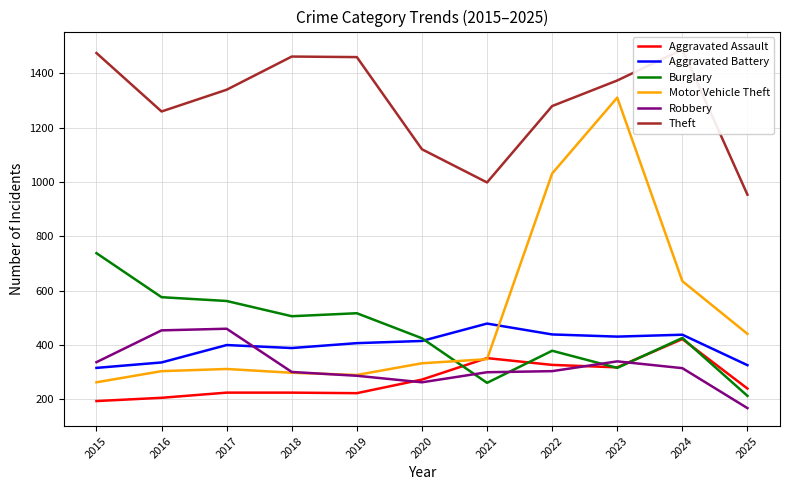

Reading left to right, what are all the values shown in this chart?

Aggravated Assault: 2015=194	2016=206	2017=225	2018=225	2019=223	2020=273	2021=352	2022=327	2023=318	2024=422	2025=240
Aggravated Battery: 2015=316	2016=336	2017=400	2018=389	2019=407	2020=415	2021=479	2022=439	2023=431	2024=438	2025=326
Burglary: 2015=738	2016=576	2017=562	2018=506	2019=517	2020=425	2021=261	2022=379	2023=316	2024=426	2025=213
Motor Vehicle Theft: 2015=263	2016=304	2017=312	2018=298	2019=290	2020=333	2021=348	2022=1031	2023=1310	2024=635	2025=441
Robbery: 2015=337	2016=454	2017=460	2018=301	2019=287	2020=263	2021=300	2022=304	2023=340	2024=315	2025=168
Theft: 2015=1474	2016=1259	2017=1339	2018=1461	2019=1459	2020=1120	2021=998	2022=1279	2023=1373	2024=1487	2025=953